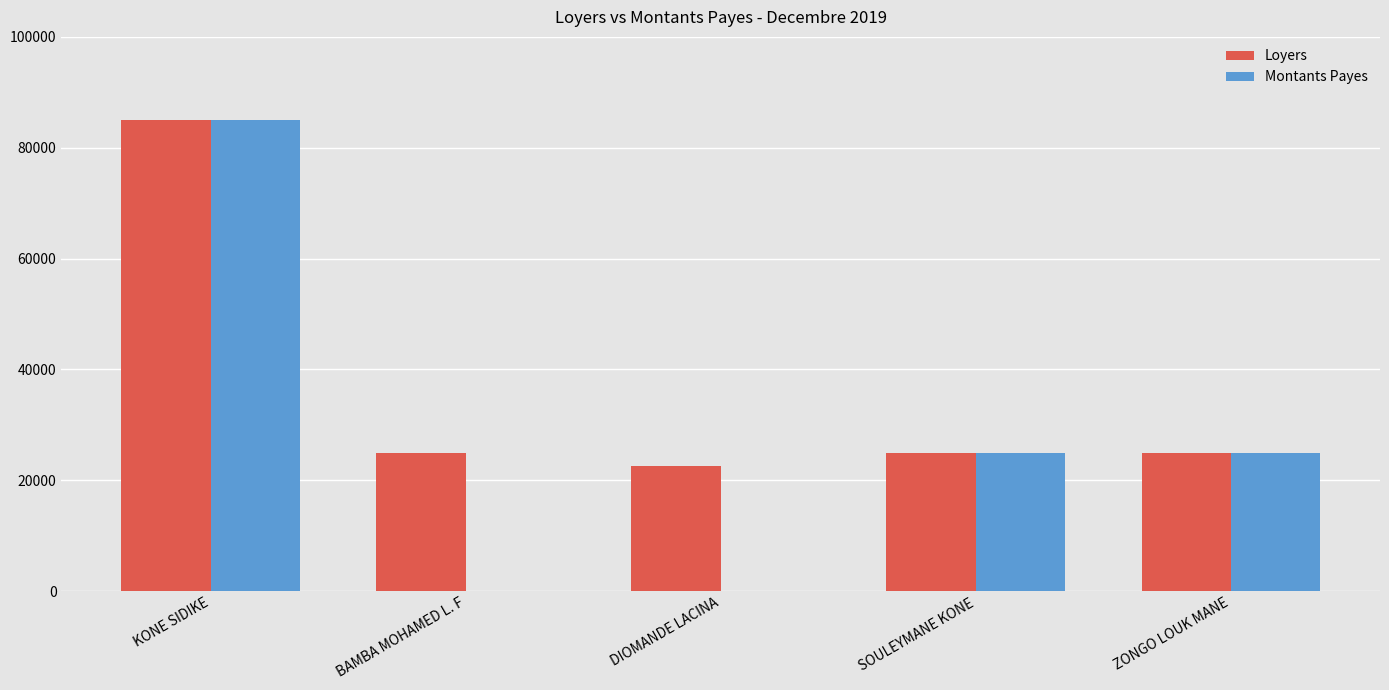

Is it true that Montants Payes equals 0 at DIOMANDE LACINA?

True